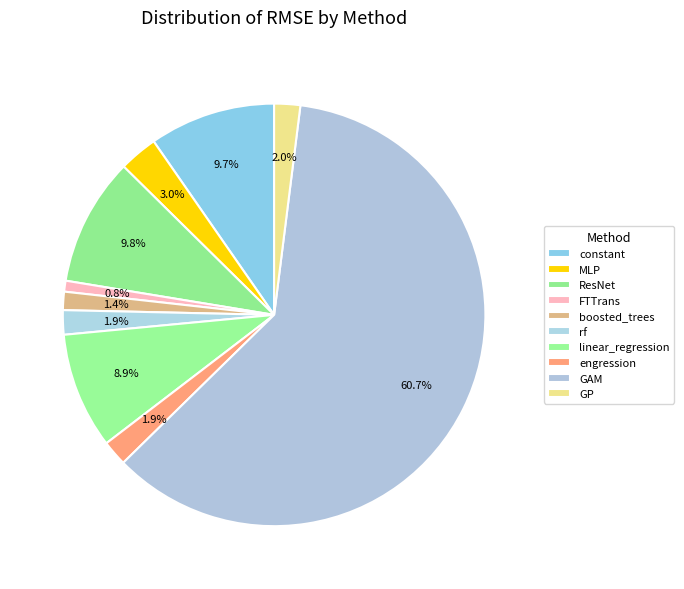

How many segments does this pie chart have?

10